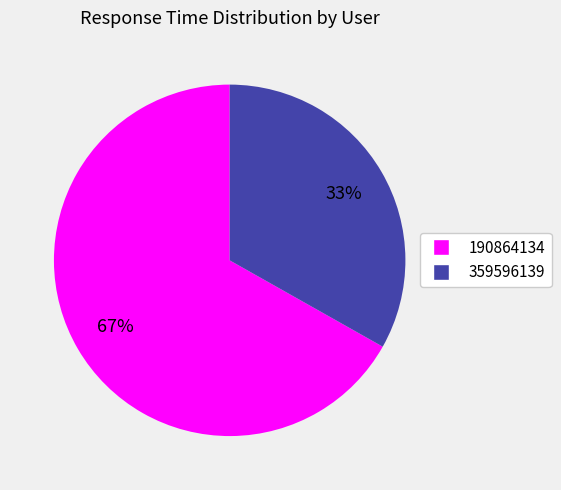

Which has a higher value, 359596139 or 190864134?

190864134